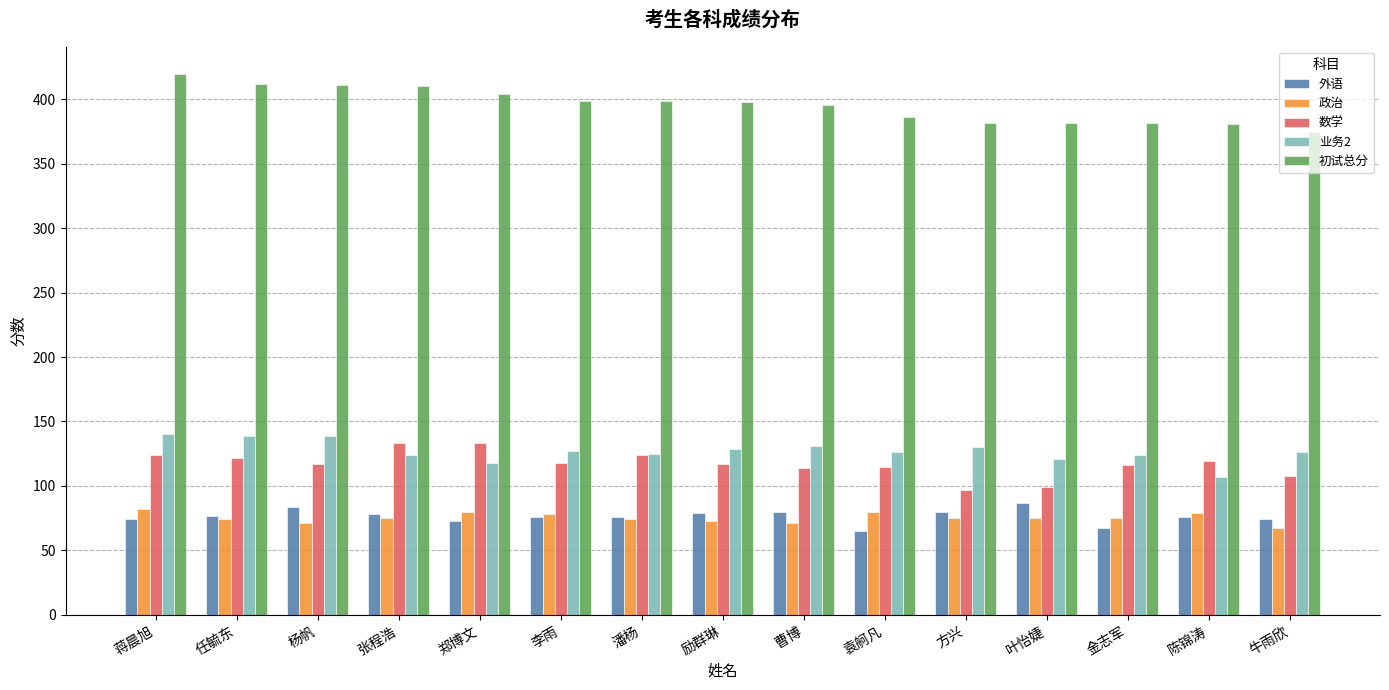

What are all the series names shown in the legend?

外语, 政治, 数学, 业务2, 初试总分